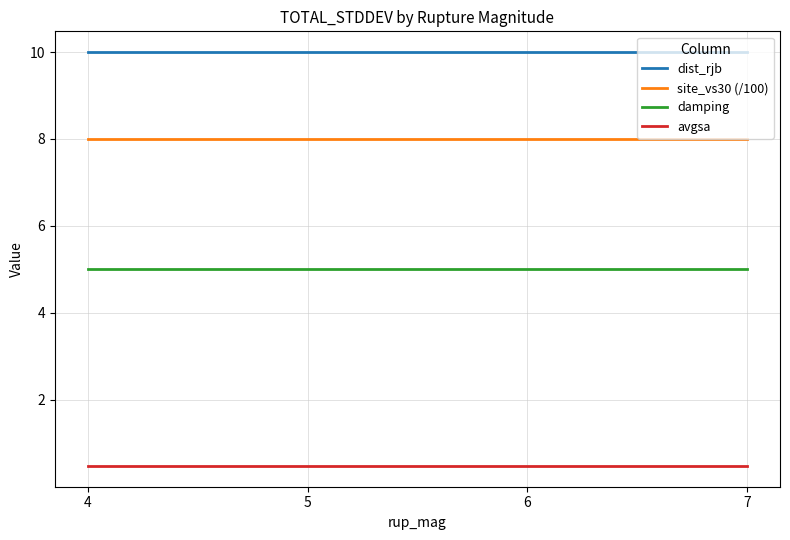

What is the minimum value shown in the chart?

0.5